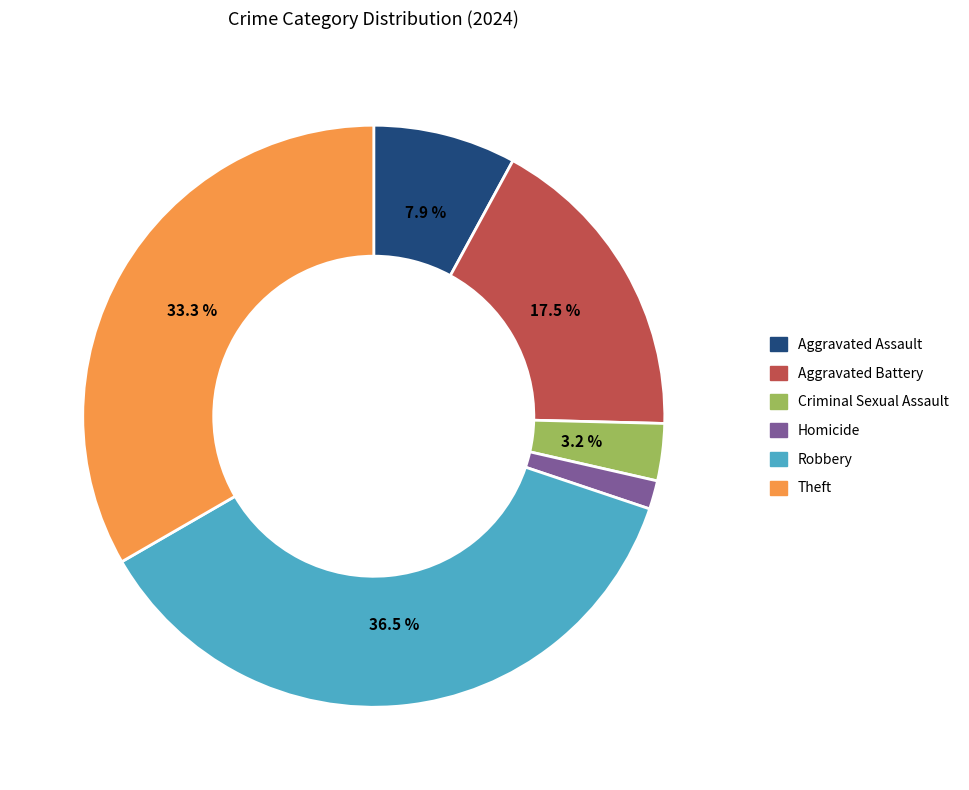

How many segments does this pie chart have?

6